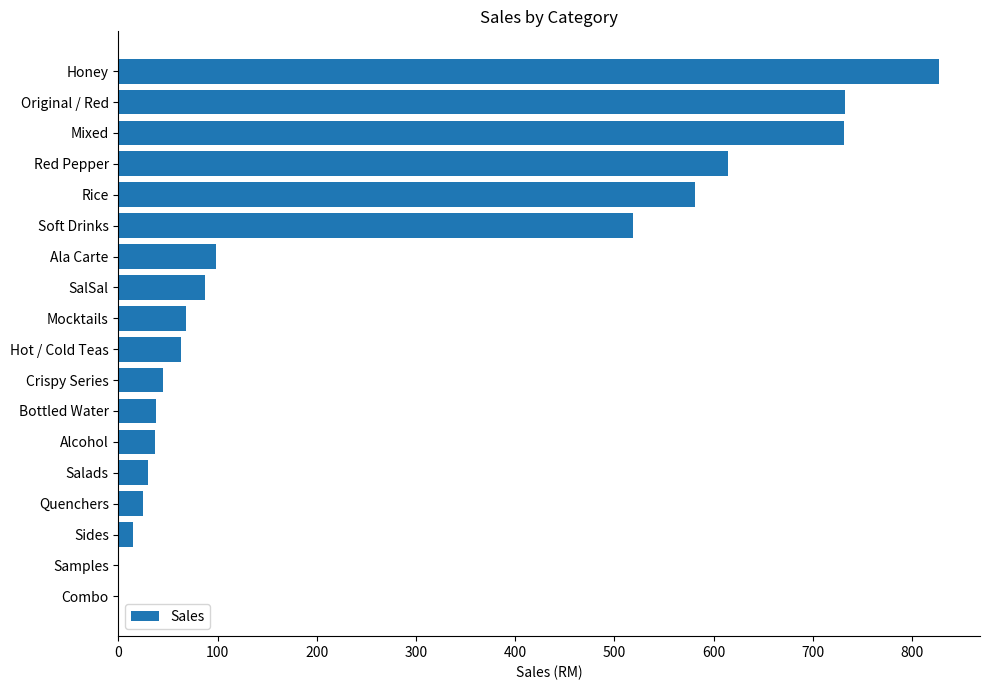

At which label is the value closest to 413?

Soft Drinks